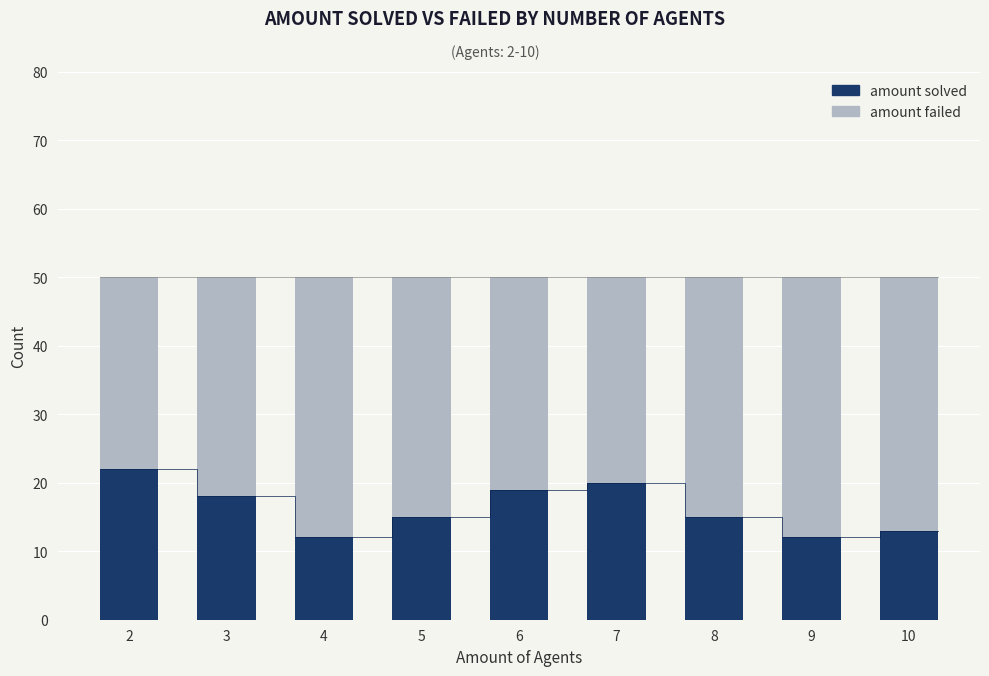

How many data points does each series have?

9